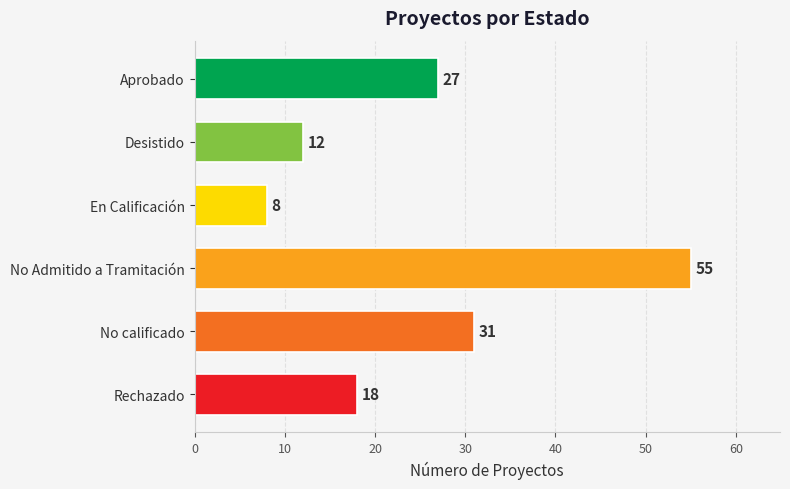

Where is the data nearest to the value 31?

No calificado